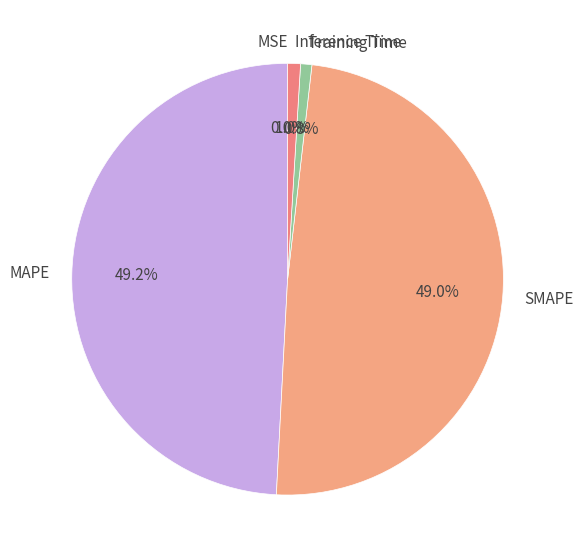

Is MAPE the majority of the pie?

No